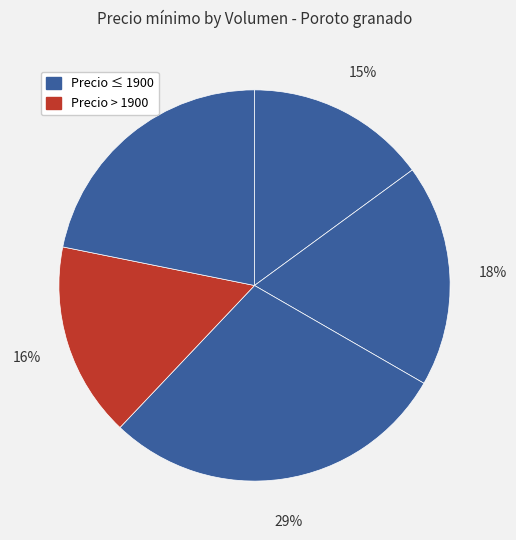

How many segments does this pie chart have?

5